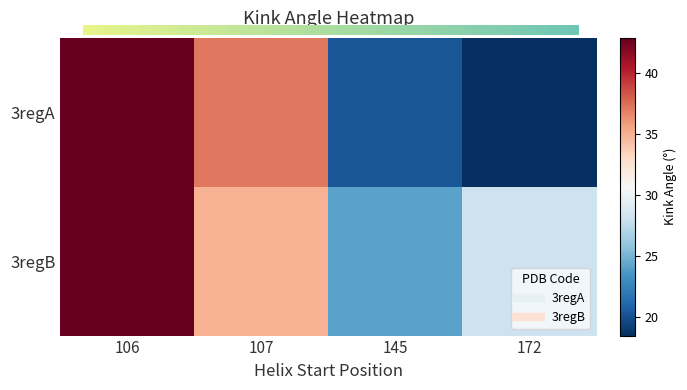

Rank the categories by 3regA value from lowest to highest.

172, 145, 107, 106